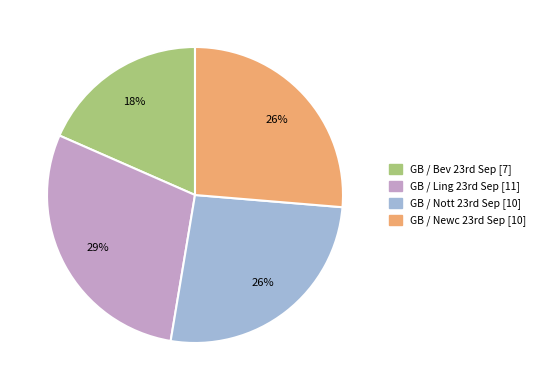

How many slices are in this pie chart?

4